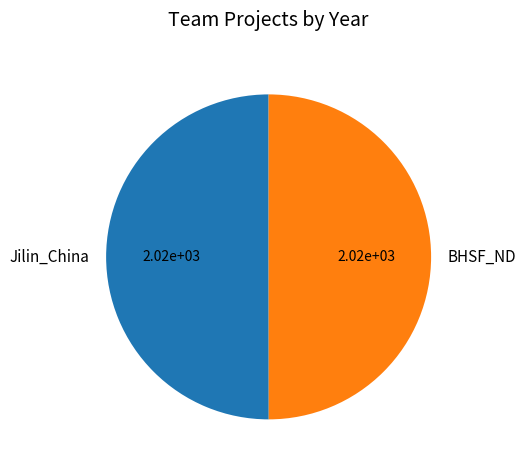

Approximately how many times larger is the value at BHSF_ND compared to Jilin_China?

1.0